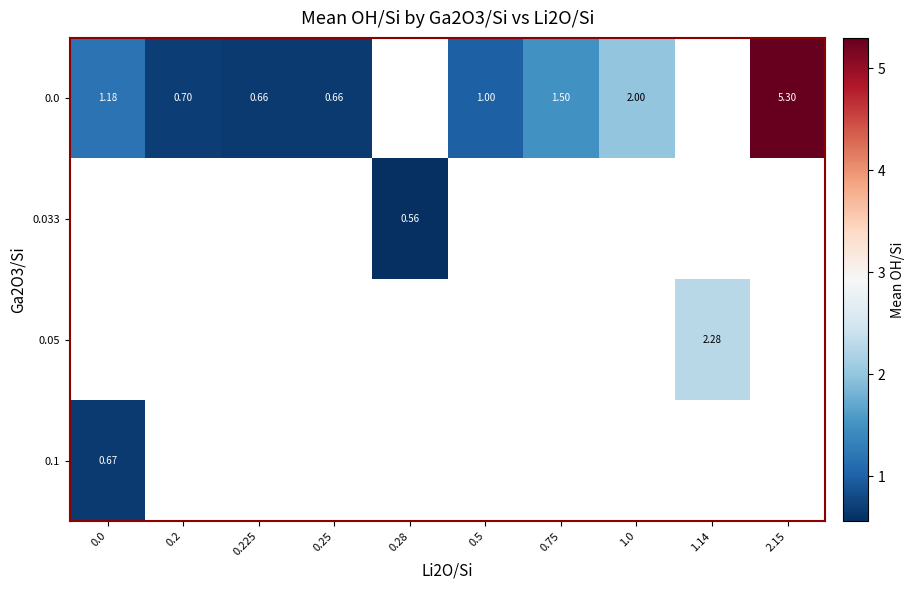

How many positive values does the 0.0 series have?

8